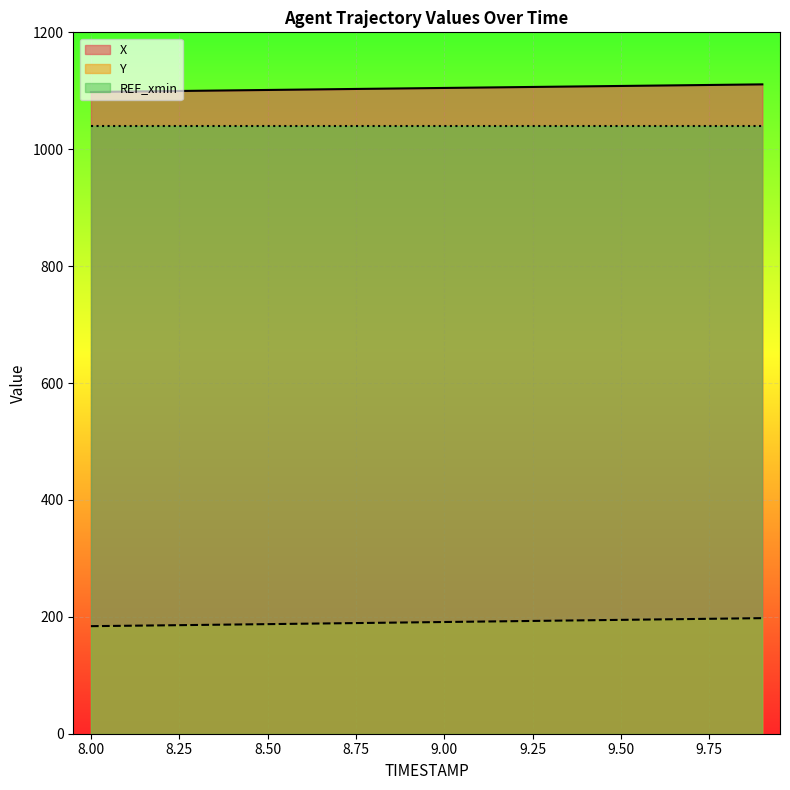

What is the average value of the Y series?

190.8